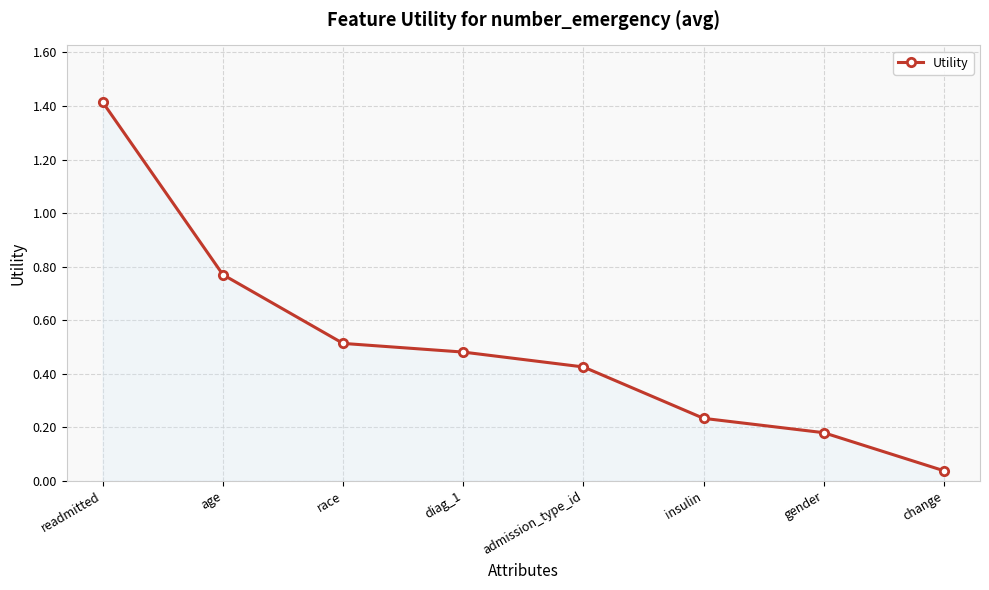

What is the label of the 2nd point from the left?

age